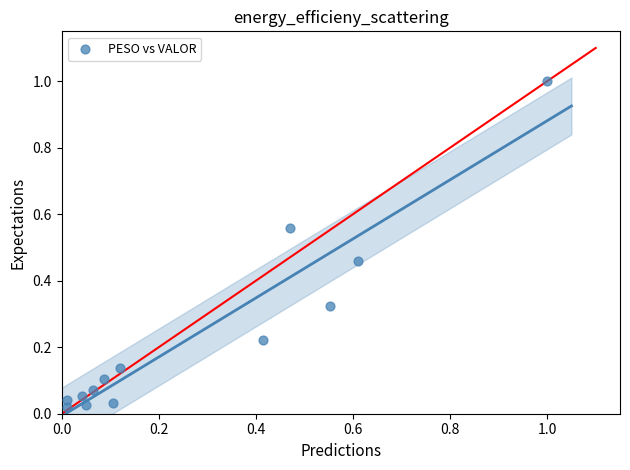

What is the range of X values (max minus min)?

1.0